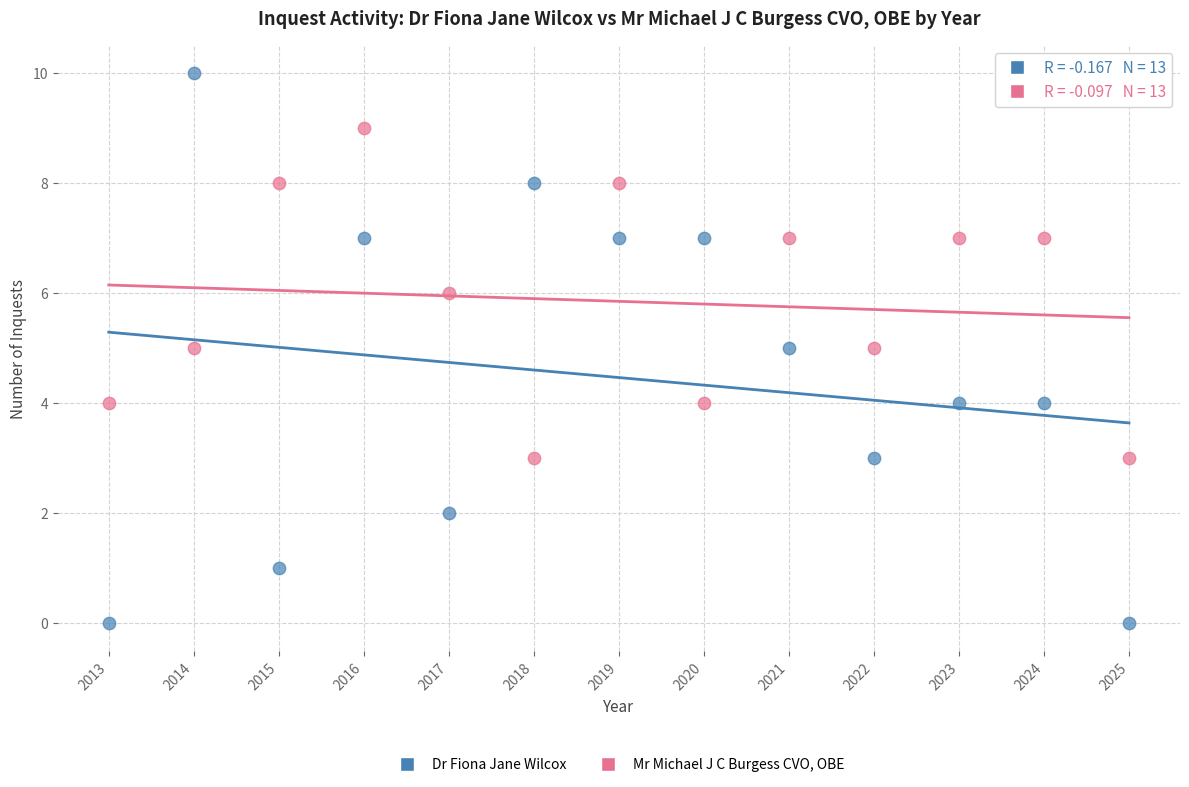

Which series has the largest Y range (max minus min)?

Dr Fiona Jane Wilcox